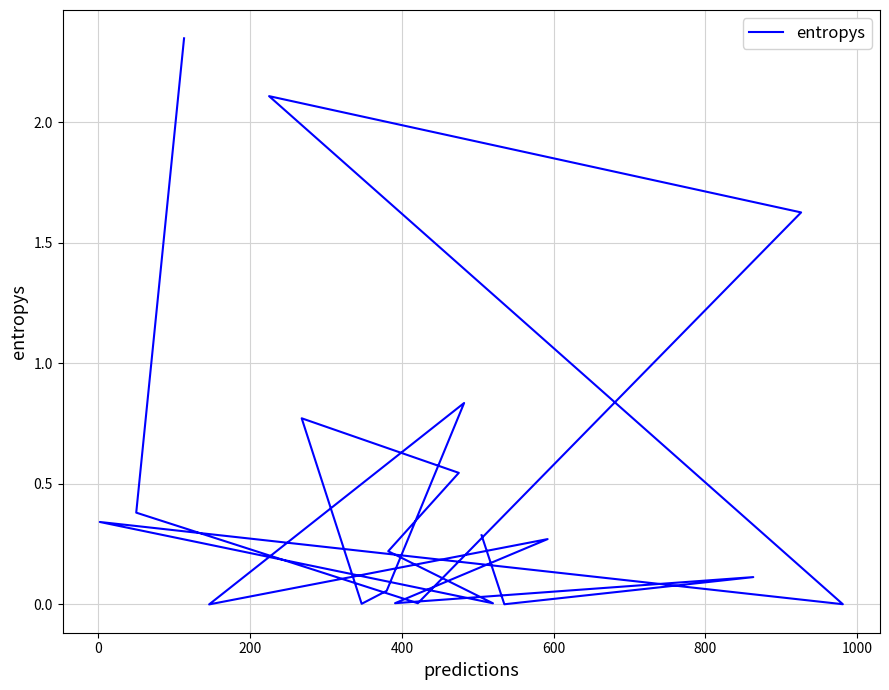

How many data points does each series have?

20